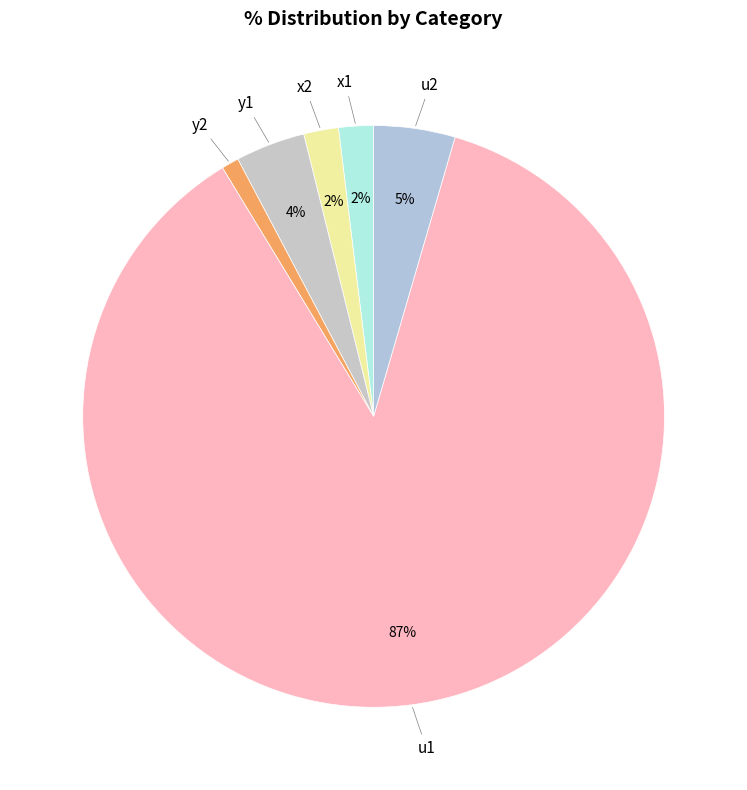

Does any single category account for the majority?

Yes